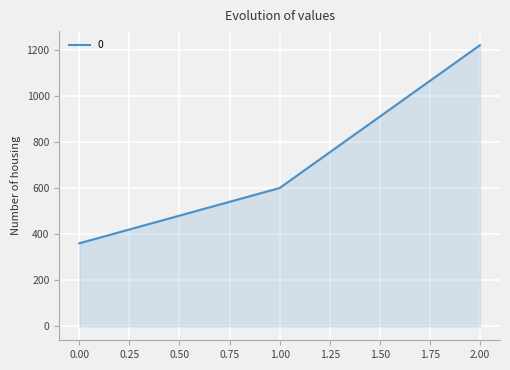

Rank the categories by value from highest to lowest.

2.00, 1.00, 0.00